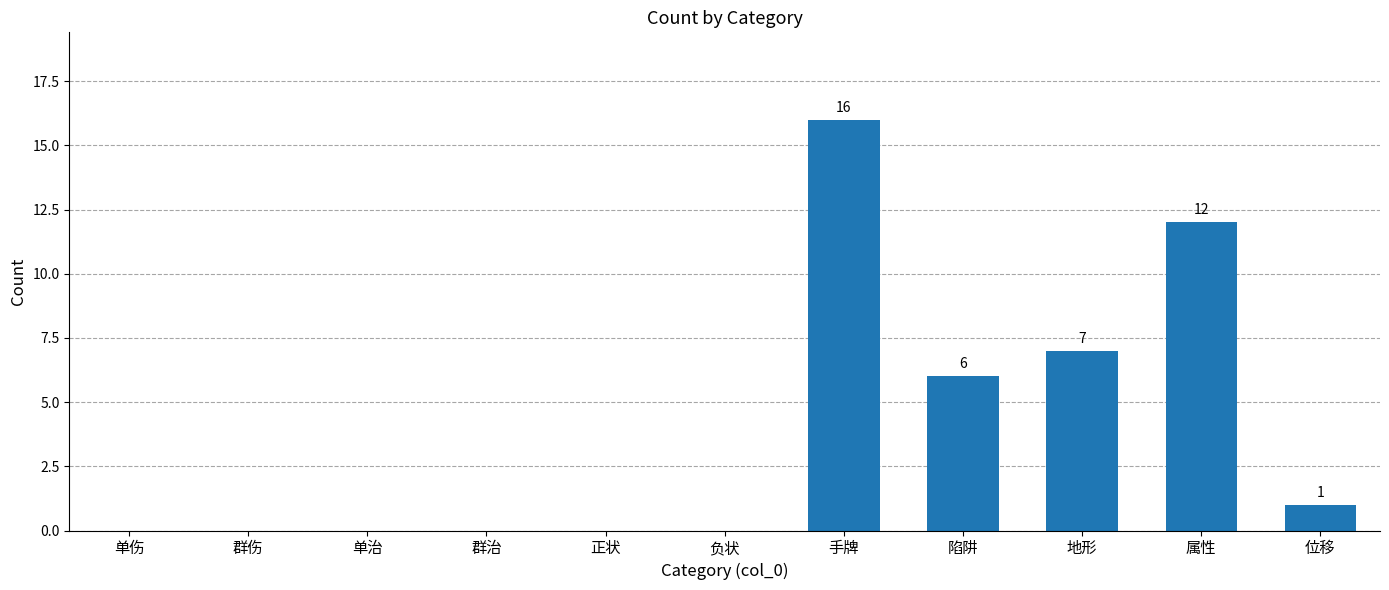

The chart shows a value of 12 at 属性. True or false?

True